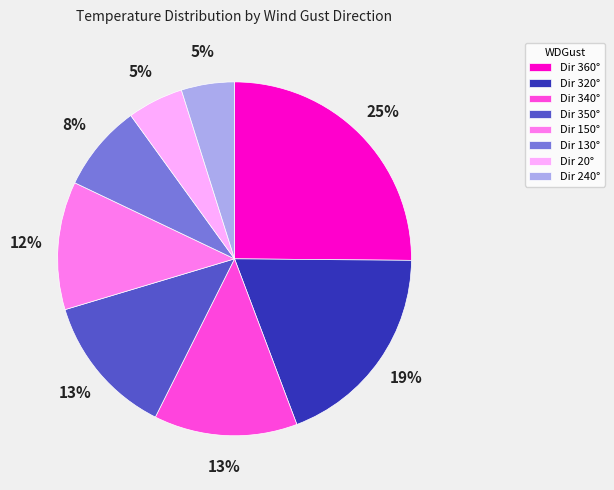

Approximately how many times larger is the value at Dir 150° compared to Dir 350°?

0.9